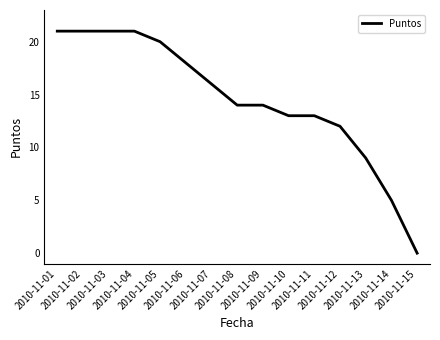

The value at 2010-11-10 is 5. True or false?

False